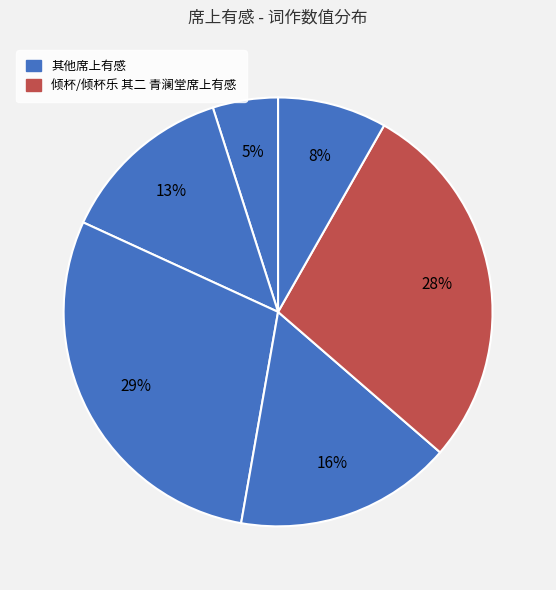

How many segments does this pie chart have?

6